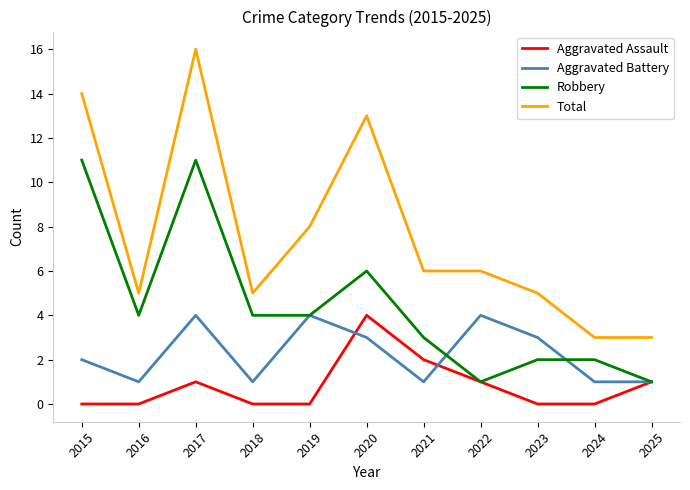

Which series has the largest total across all categories?

Total